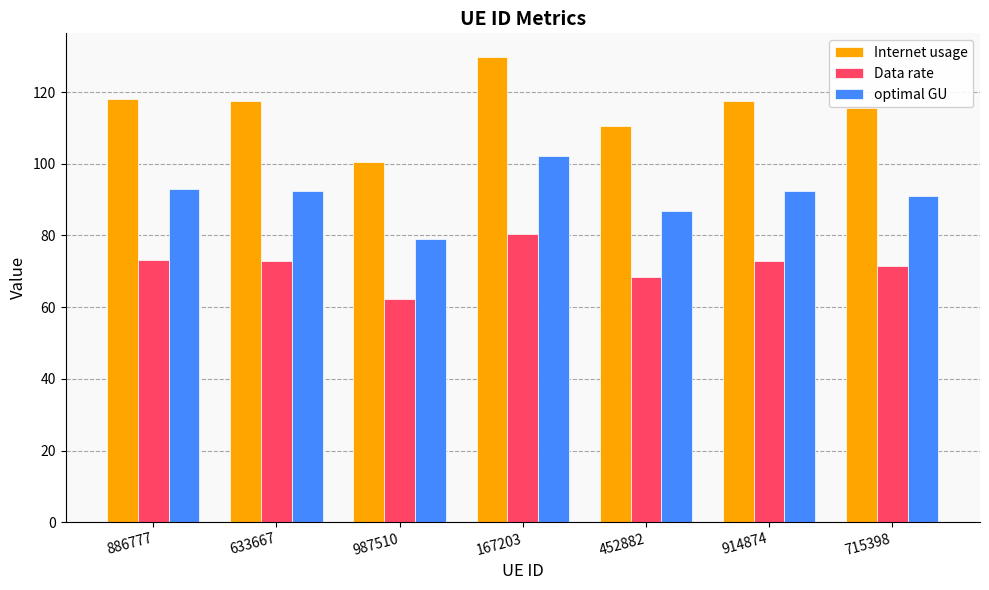

What is the difference between the highest and lowest values at 987510?

38.3